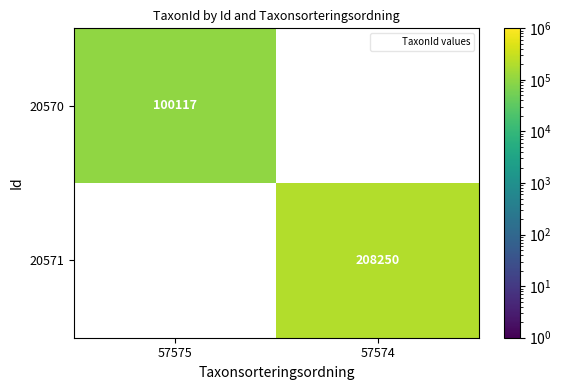

Is the value of 20571 at 57574 greater than the value of 20570 at 57574?

No